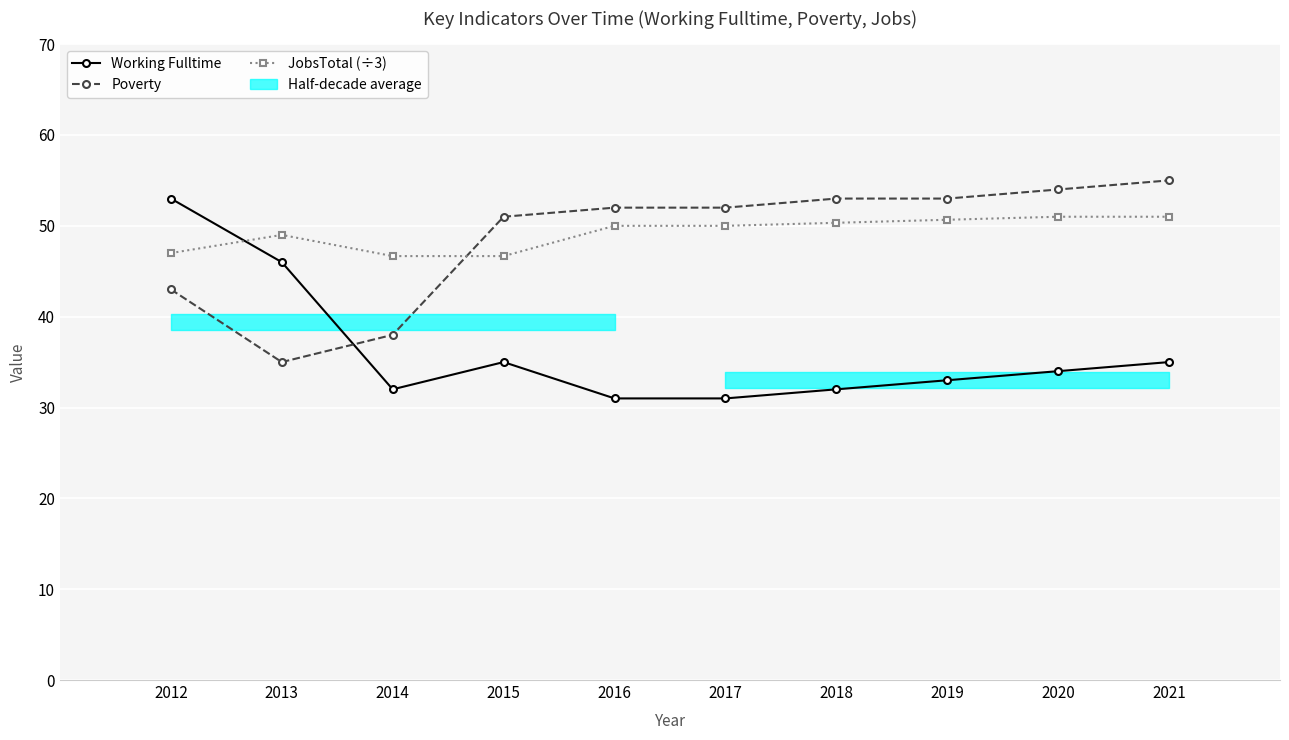

What is the value of the Poverty point at the 8th from the left?

53.0